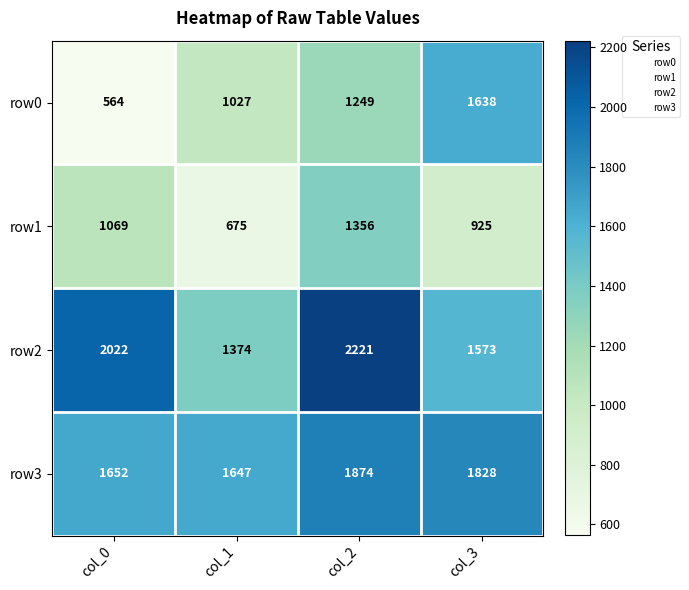

Which label corresponds to the largest value in the chart?

col_2